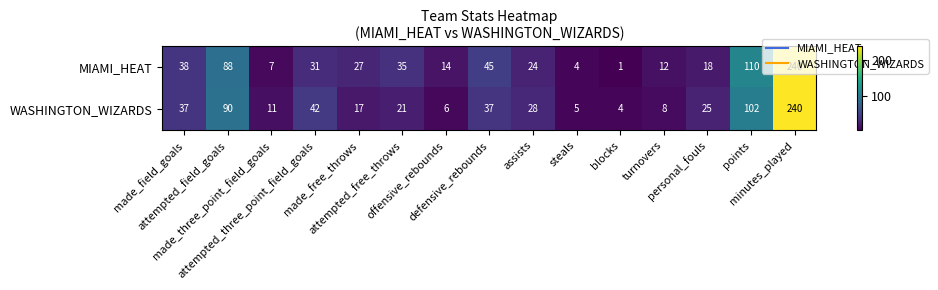

Which label corresponds to the largest value in the chart?

minutes_played